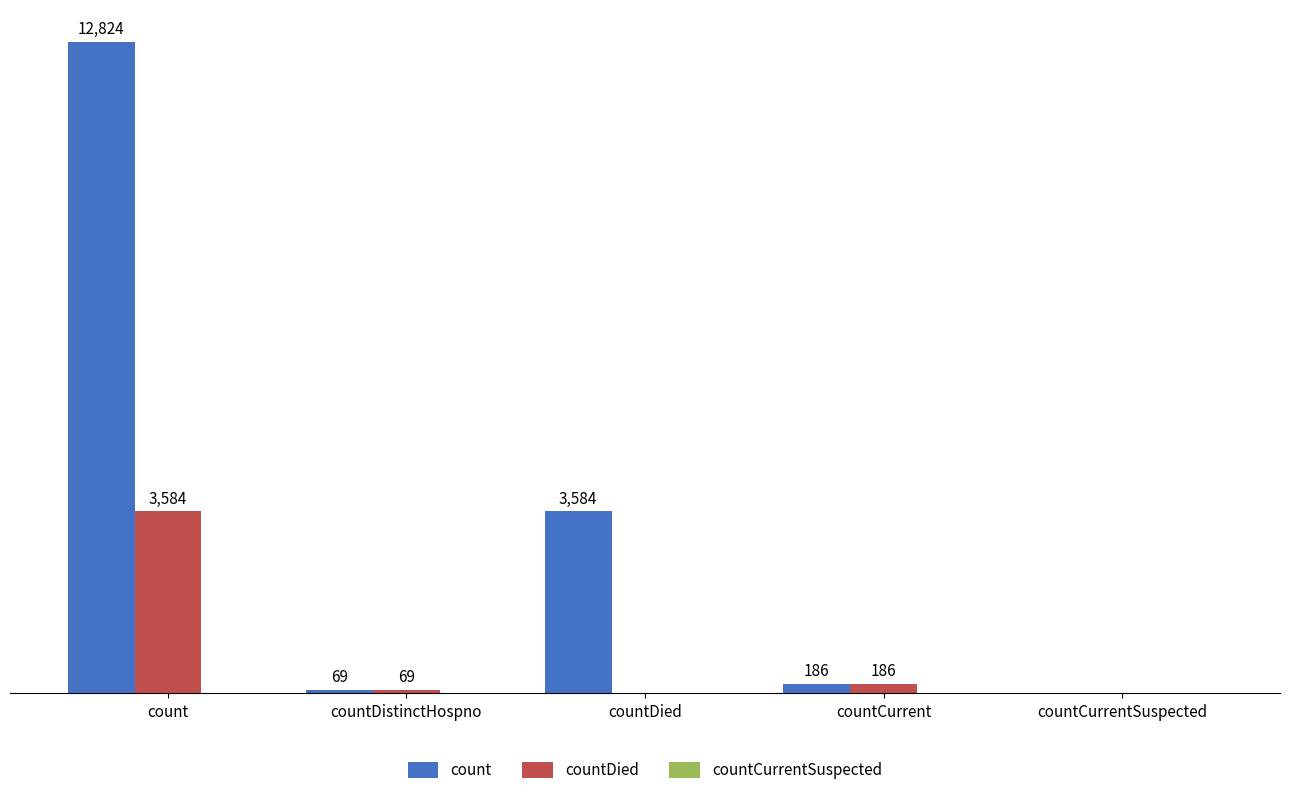

At which label is countDied closest to 1792?

countCurrent